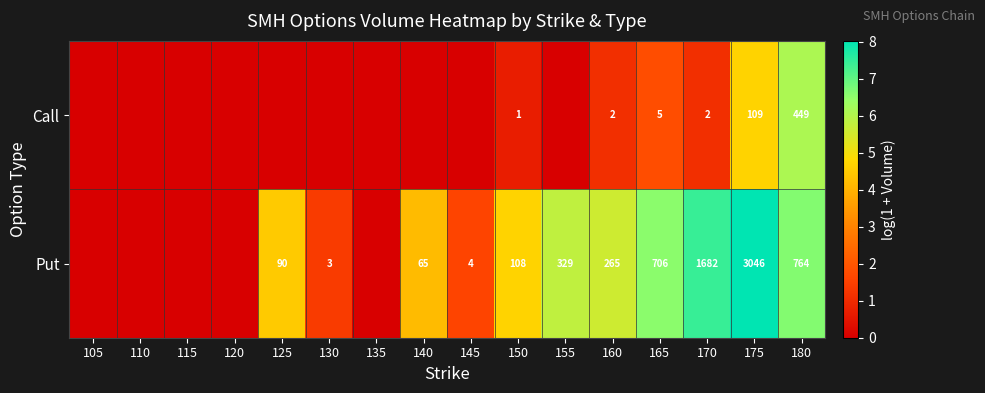

Is the value of Put at 160 greater than the value of Call at 150?

Yes